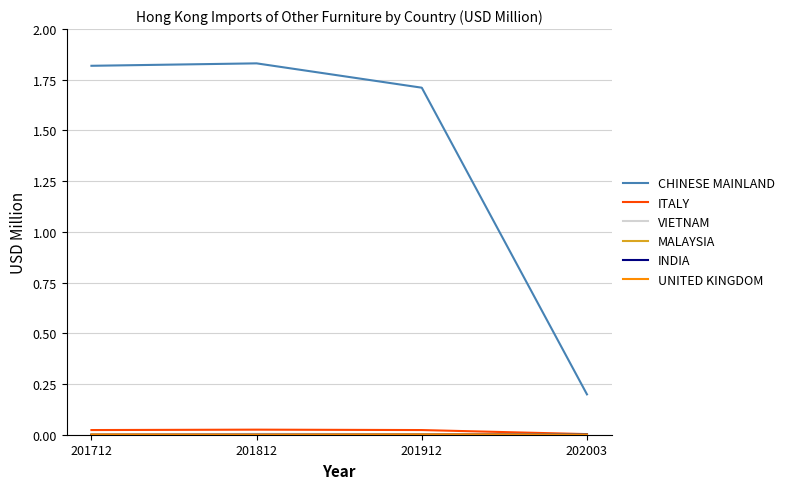

The ITALY series shows 0.0 at 202003. True or false?

True